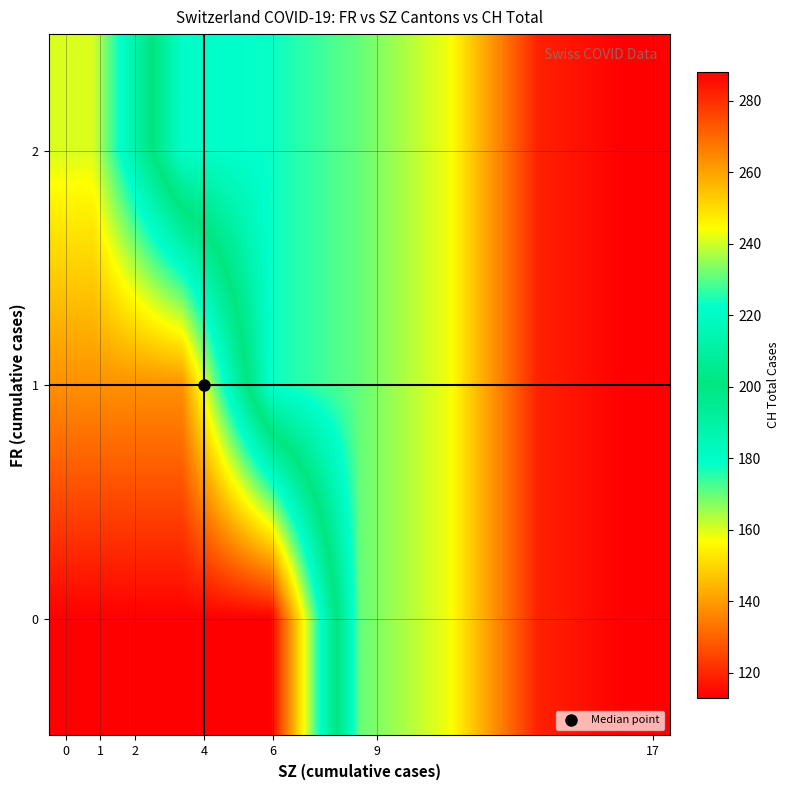

At which category is the sum across all series the highest?

17